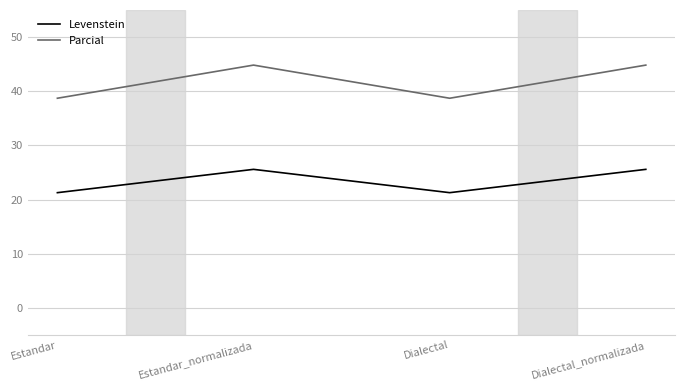

Where is the first local minimum for Parcial?

Dialectal